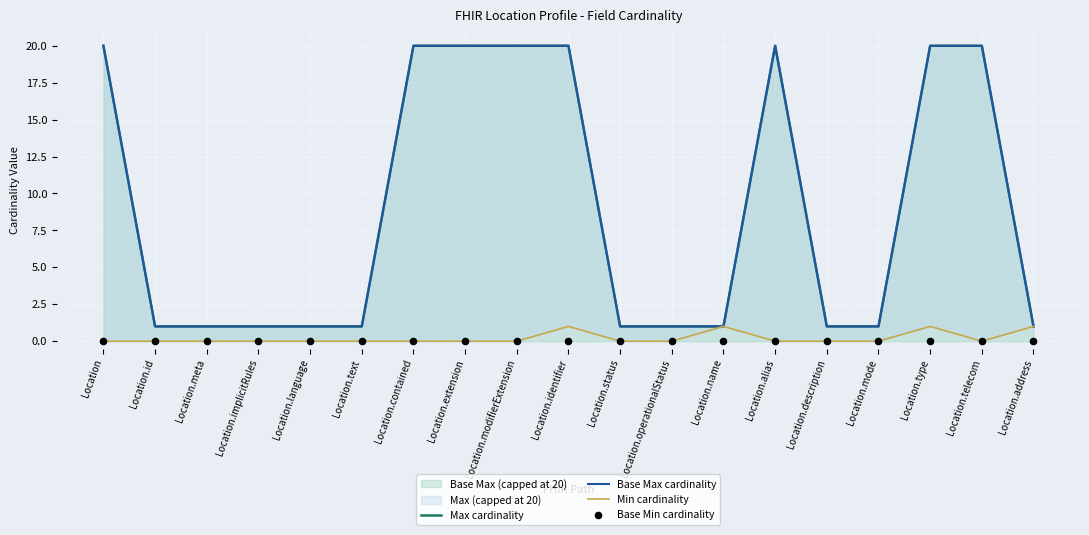

Which series contains the lowest Y value?

Min cardinality